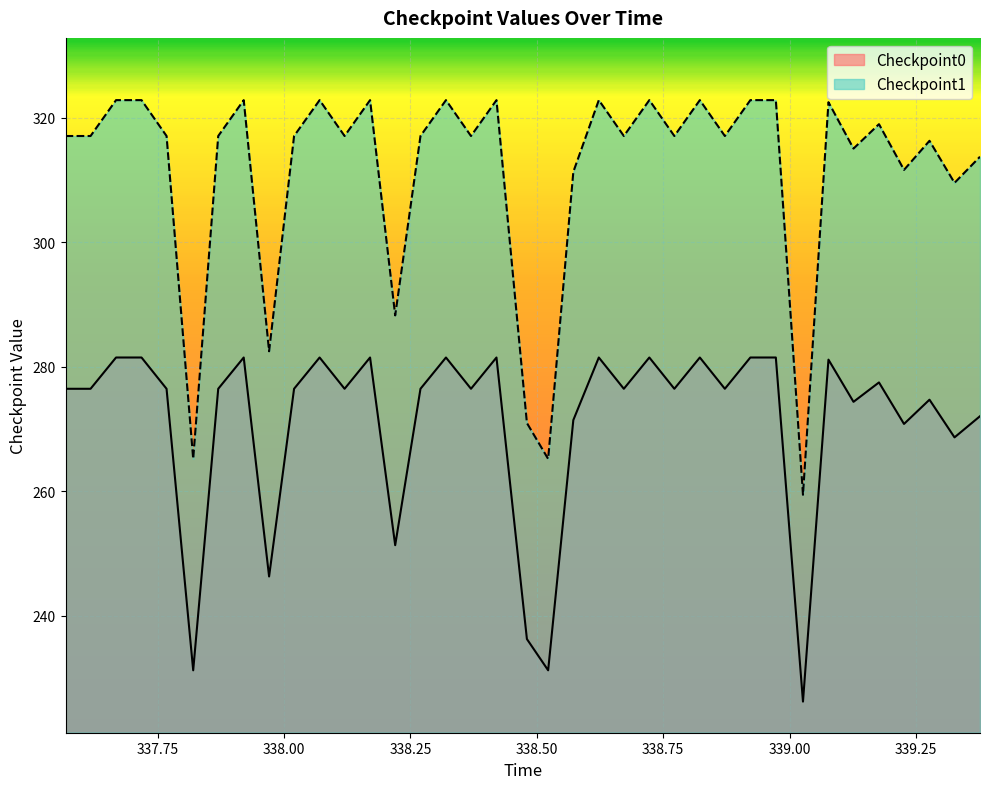

At which label does Checkpoint0 first exceed 276?

337.568